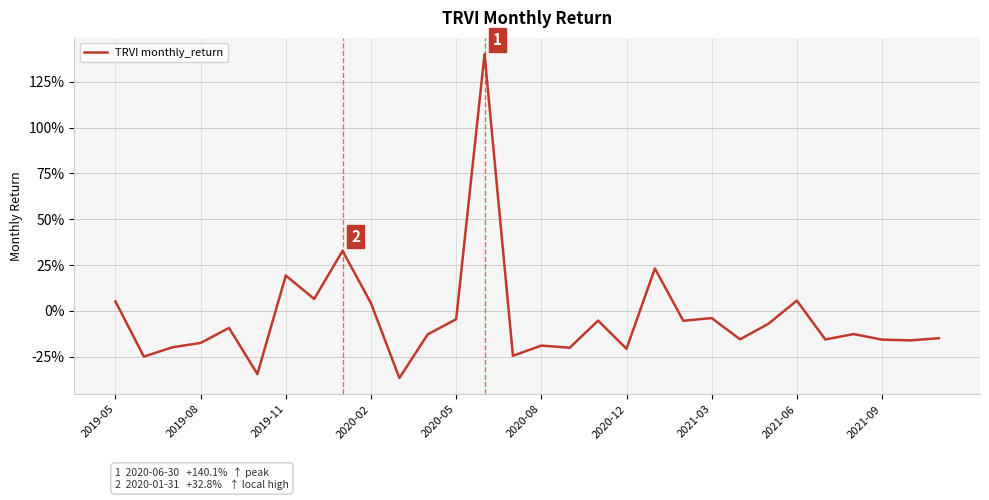

Is this an area chart (filled region under the line)?

No